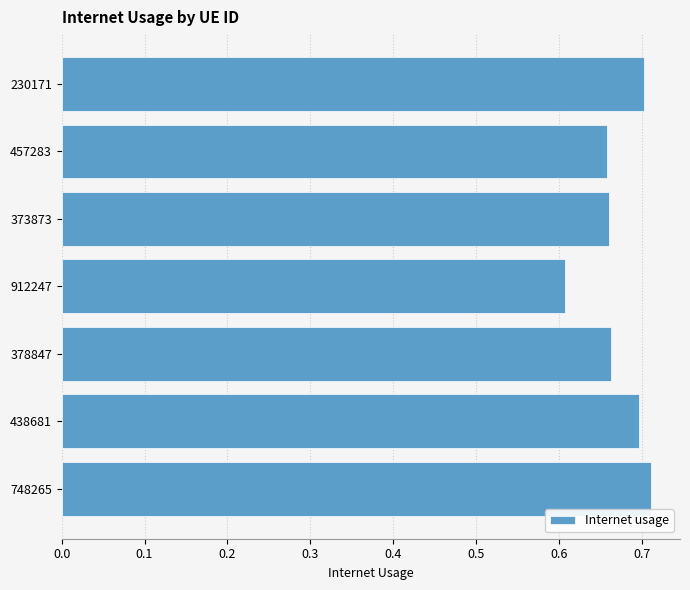

True or false: the data shows 0.7 at 230171.

True